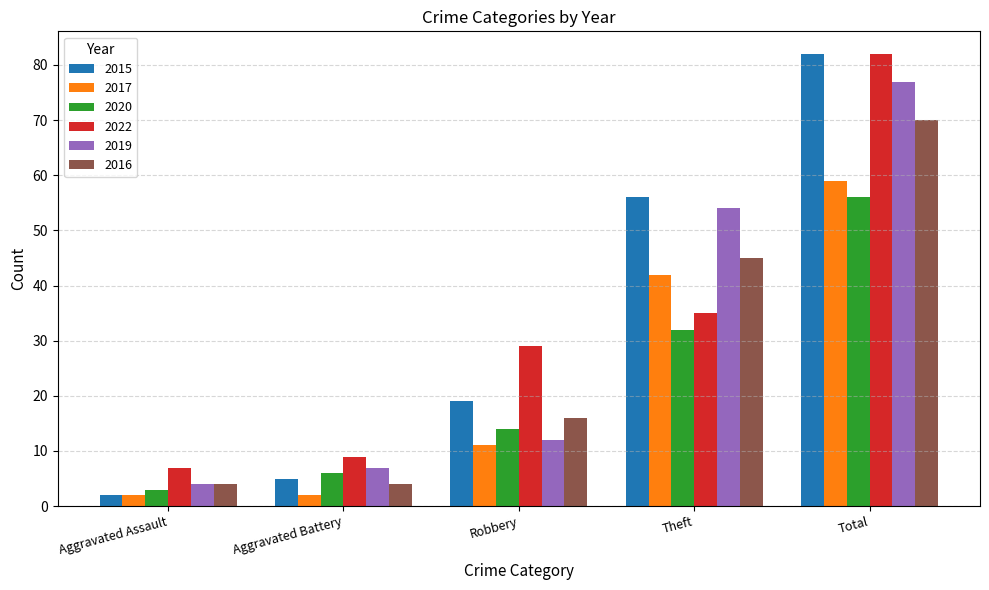

Reading left to right, transcribe all the data shown in this chart.

2015: Aggravated Assault=2	Aggravated Battery=5	Robbery=19	Theft=56	Total=82
2017: Aggravated Assault=2	Aggravated Battery=2	Robbery=11	Theft=42	Total=59
2020: Aggravated Assault=3	Aggravated Battery=6	Robbery=14	Theft=32	Total=56
2022: Aggravated Assault=7	Aggravated Battery=9	Robbery=29	Theft=35	Total=82
2019: Aggravated Assault=4	Aggravated Battery=7	Robbery=12	Theft=54	Total=77
2016: Aggravated Assault=4	Aggravated Battery=4	Robbery=16	Theft=45	Total=70